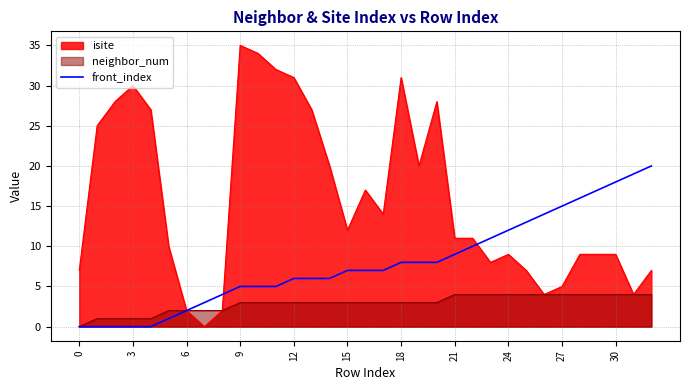

At 18, list the series in order from smallest to largest.

neighbor_num, front_index, isite